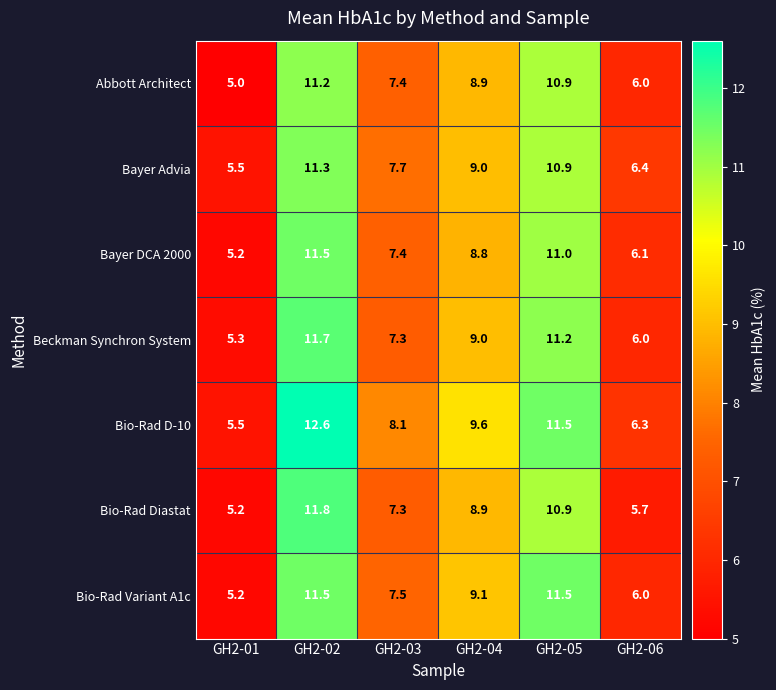

List the labels in order of Bayer Advia value, smallest first.

GH2-01, GH2-06, GH2-03, GH2-04, GH2-05, GH2-02